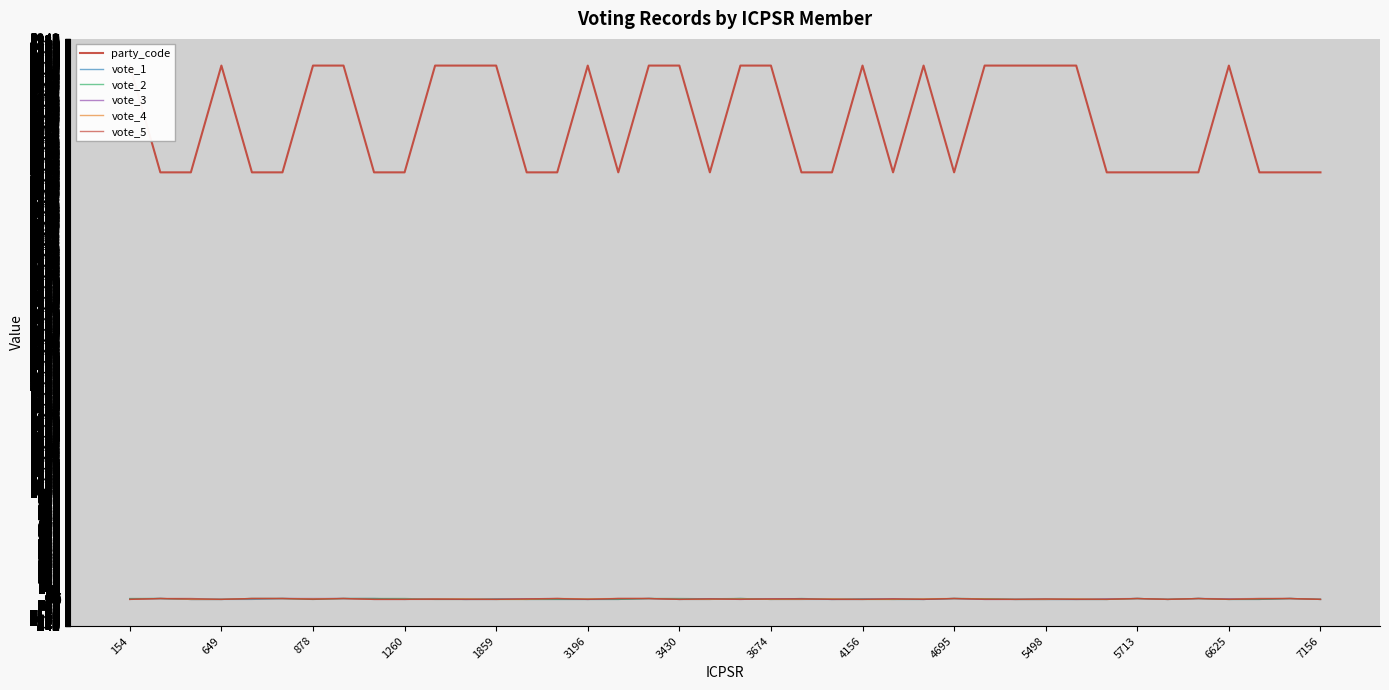

What are all the series names shown in the legend?

party_code, vote_1, vote_2, vote_3, vote_4, vote_5